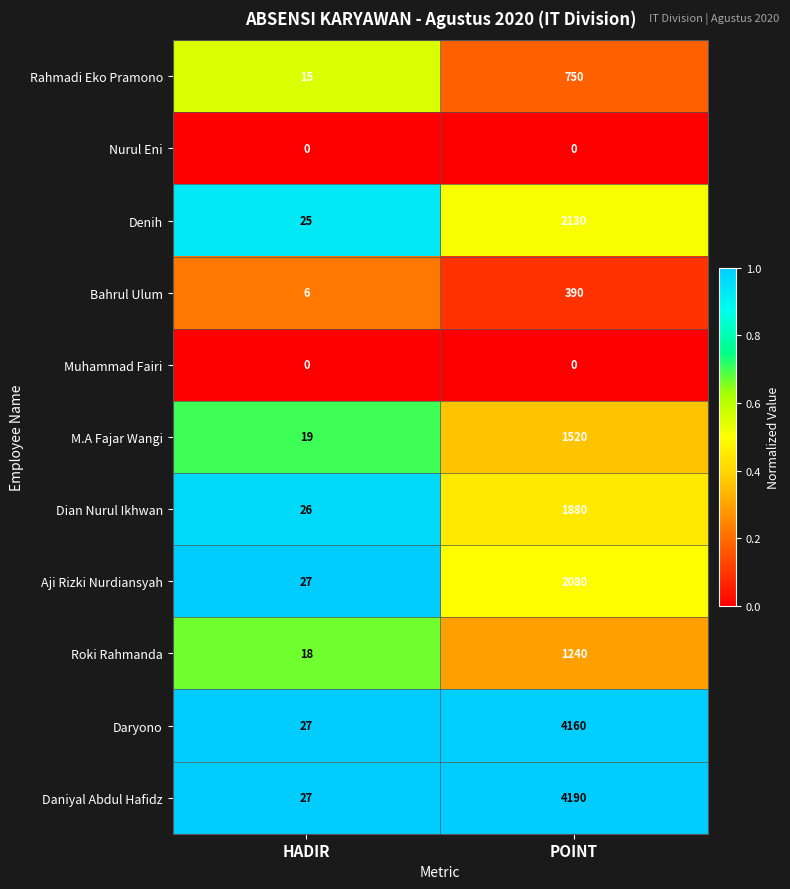

The M.A Fajar Wangi series shows 1520 at POINT. True or false?

True